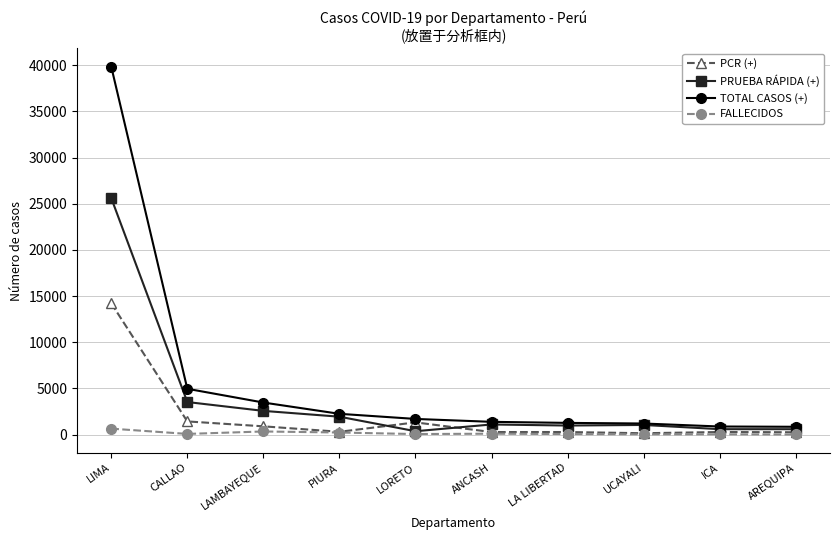

What is the sum of all PCR (+) values?

19484